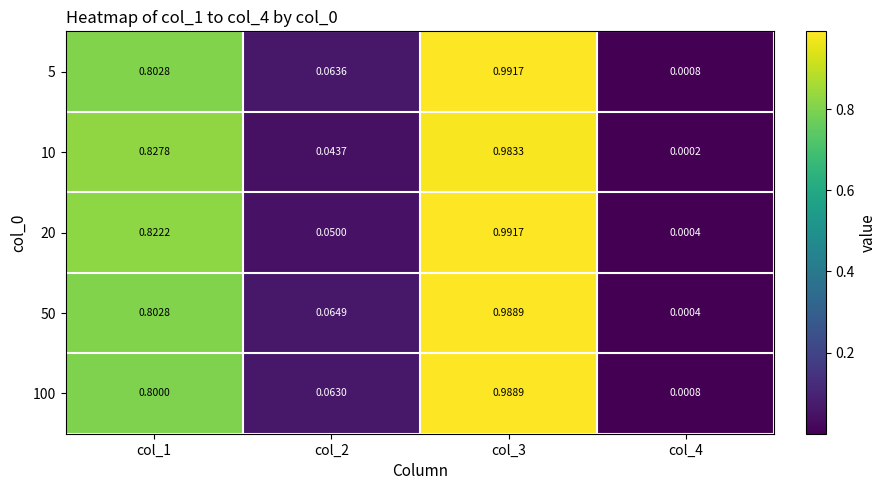

Is the value of 10 at col_1 greater than the value of 20 at col_2?

Yes